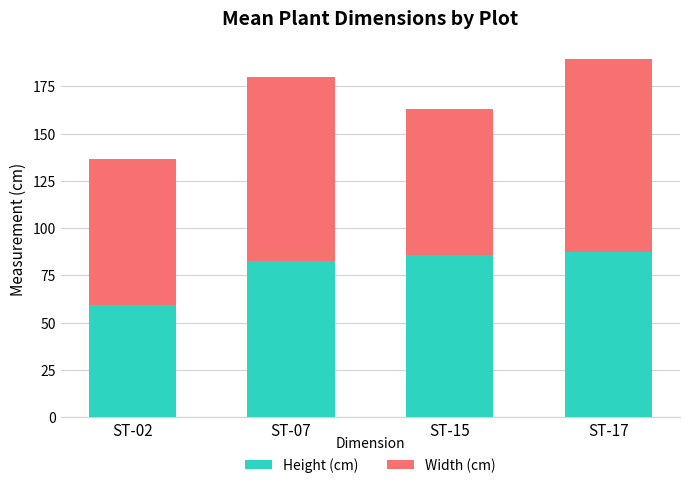

Reading right to left, list the values for the Height (cm) series.

87.6	85.8	82.8	59.6